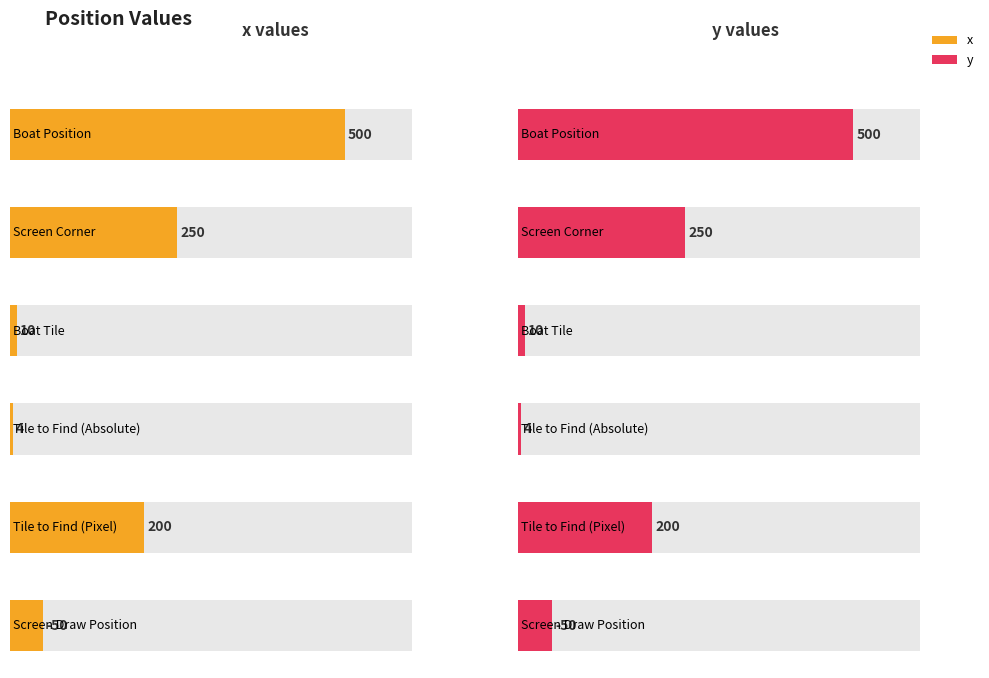

Reading left to right, transcribe all the data shown in this chart.

x: 500	250	10	4	200	-50
y: 500	250	10	4	200	-50